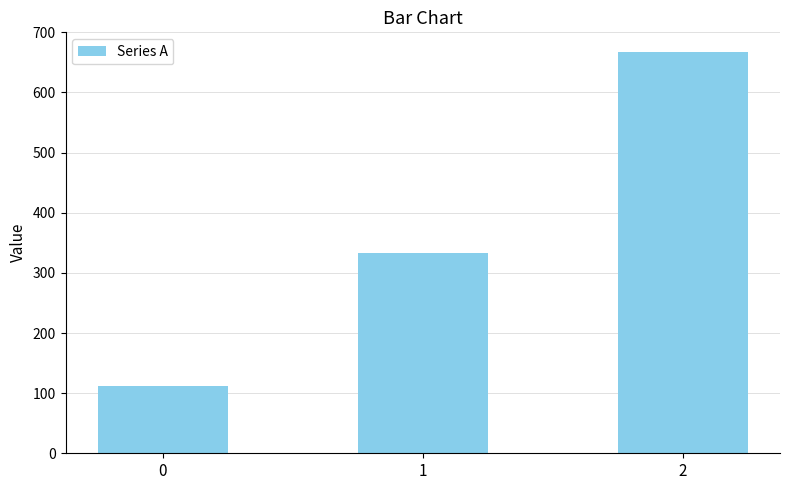

Which label corresponds to the largest value in the chart?

2